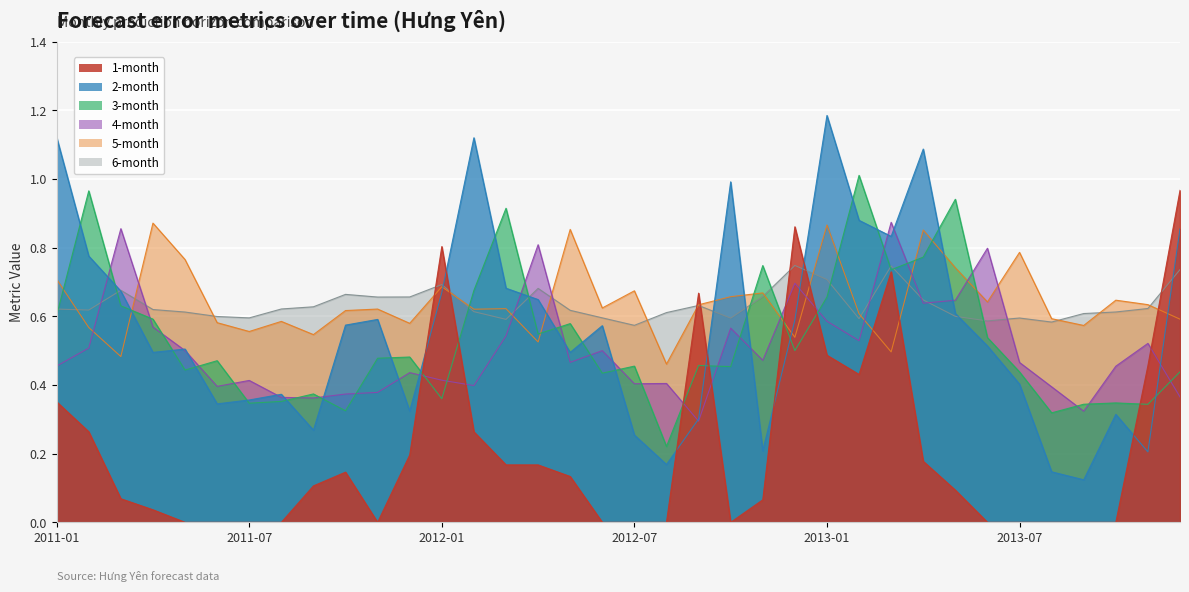

How many interior local valleys does the 2-month series have?

10